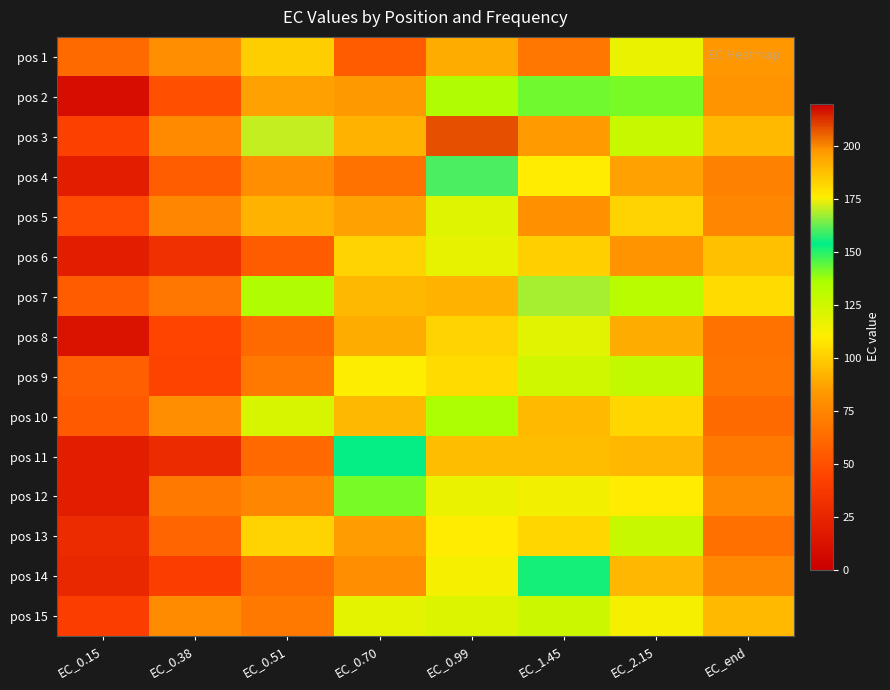

What is the total value across all series at EC_0.38?

879.3